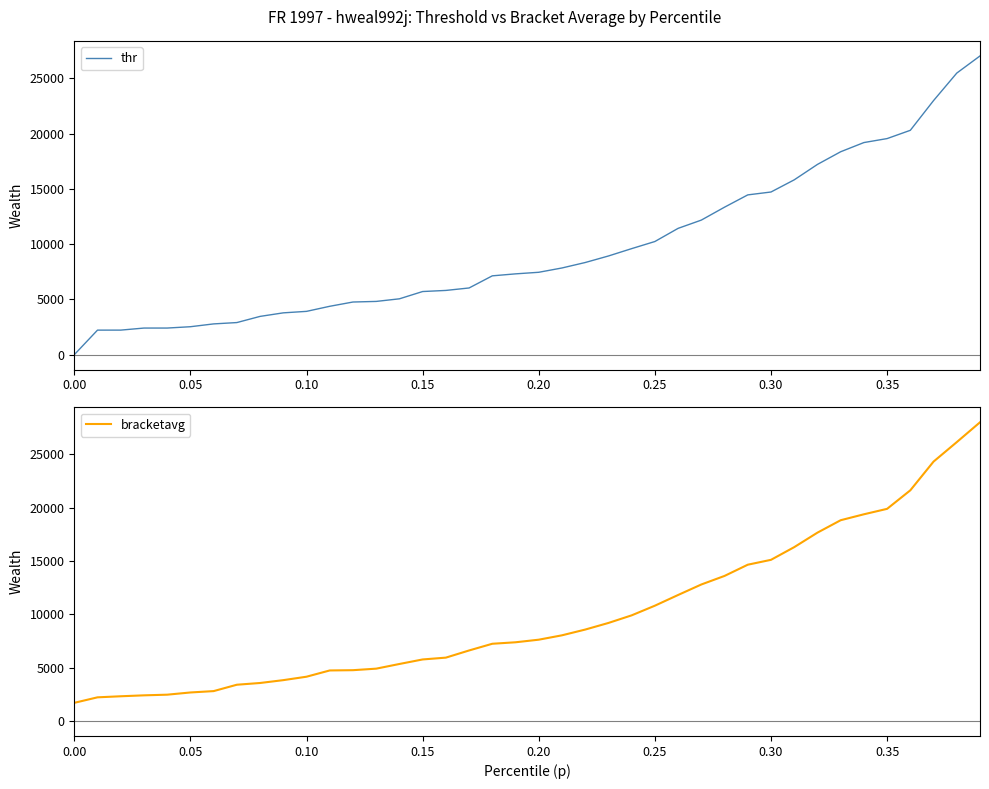

What is the highest value of the thr series?

27020.9